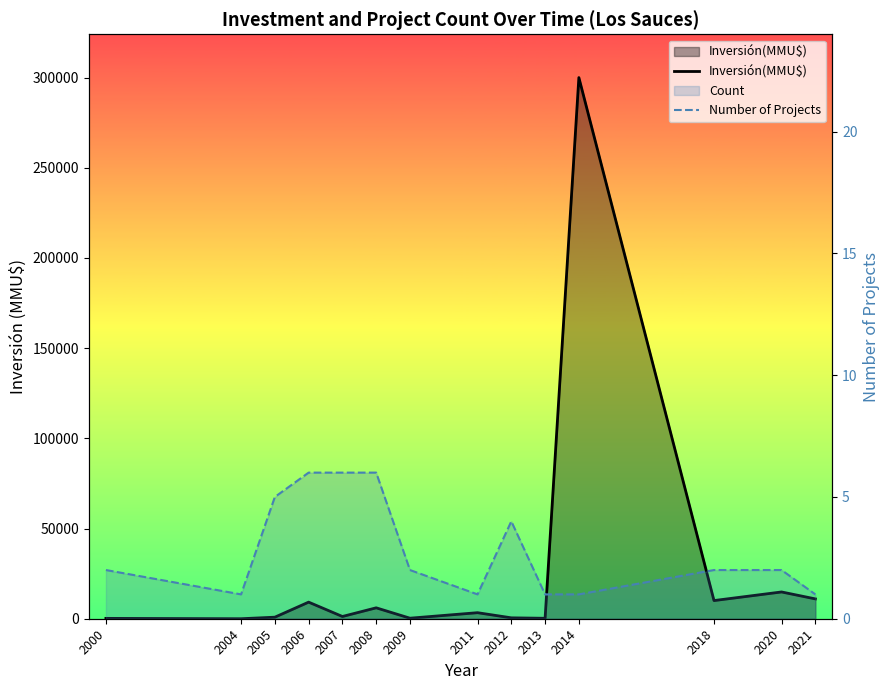

Is the value of Number of Projects at 2009 greater than the value of Inversión(MMU$) at 2006?

No